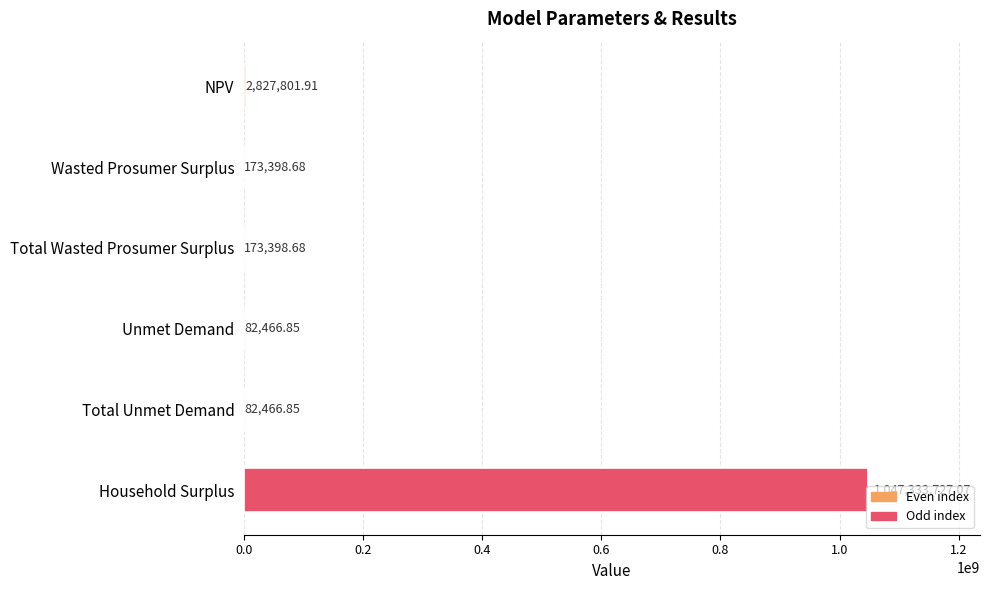

What is the change in value from Wasted Prosumer Surplus to Household Surplus?

+1047160328.4